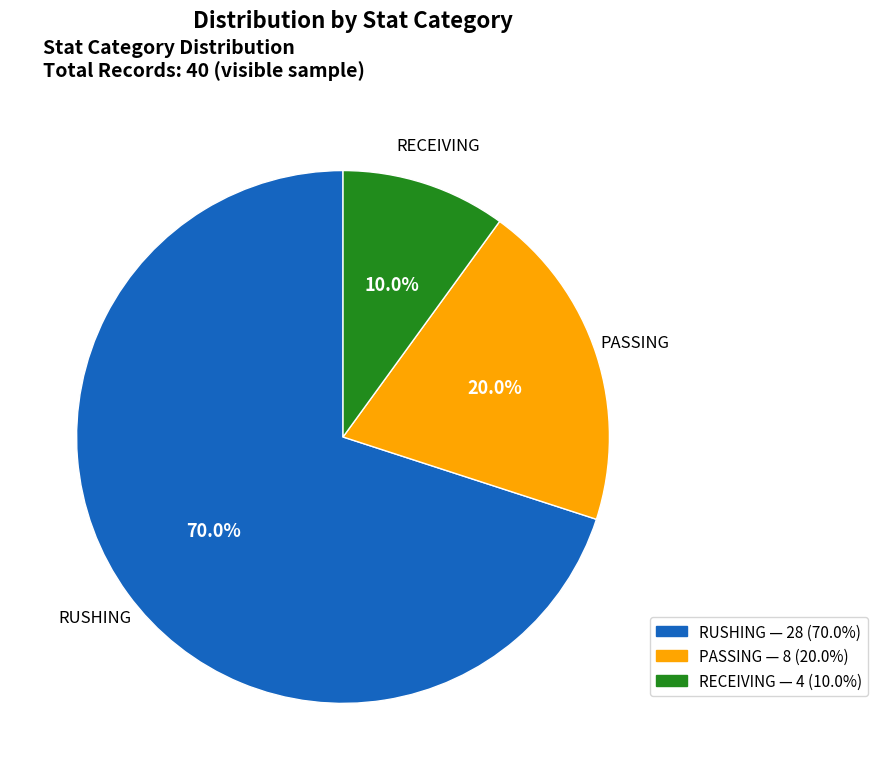

Does any single category account for the majority?

Yes